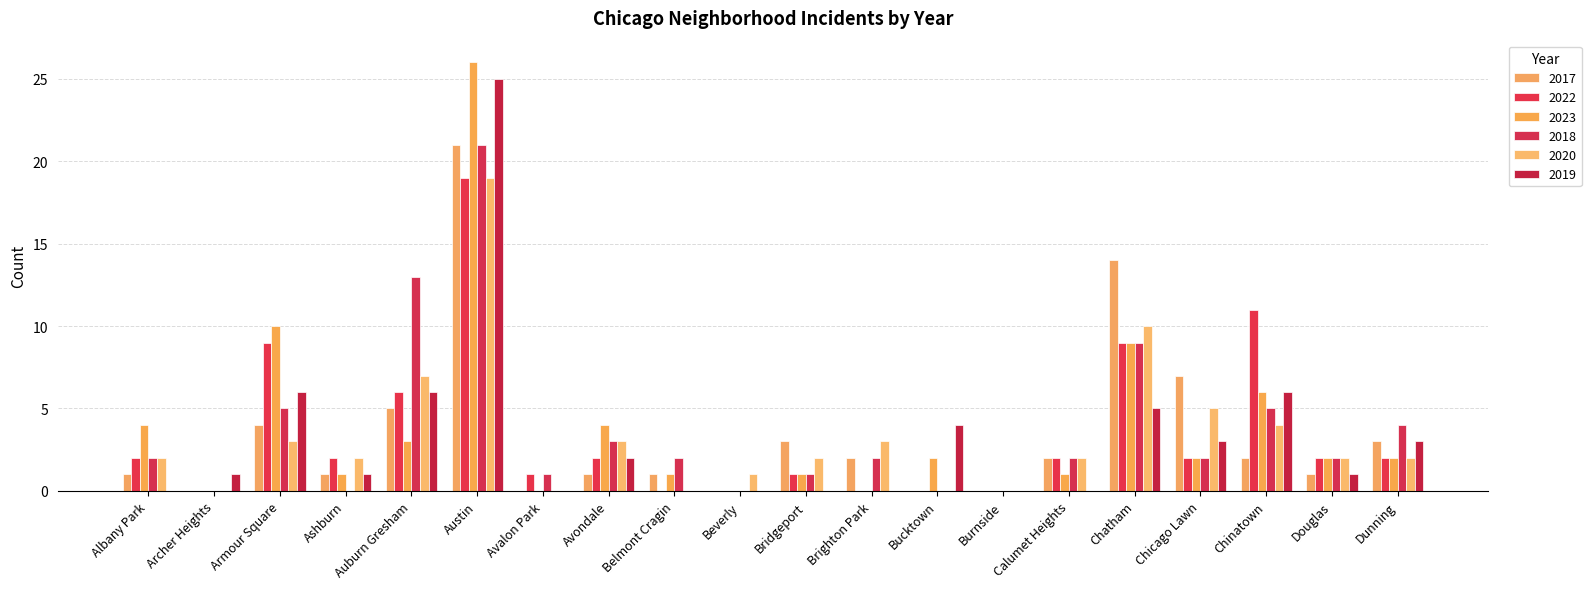

How many data points does each series have?

20